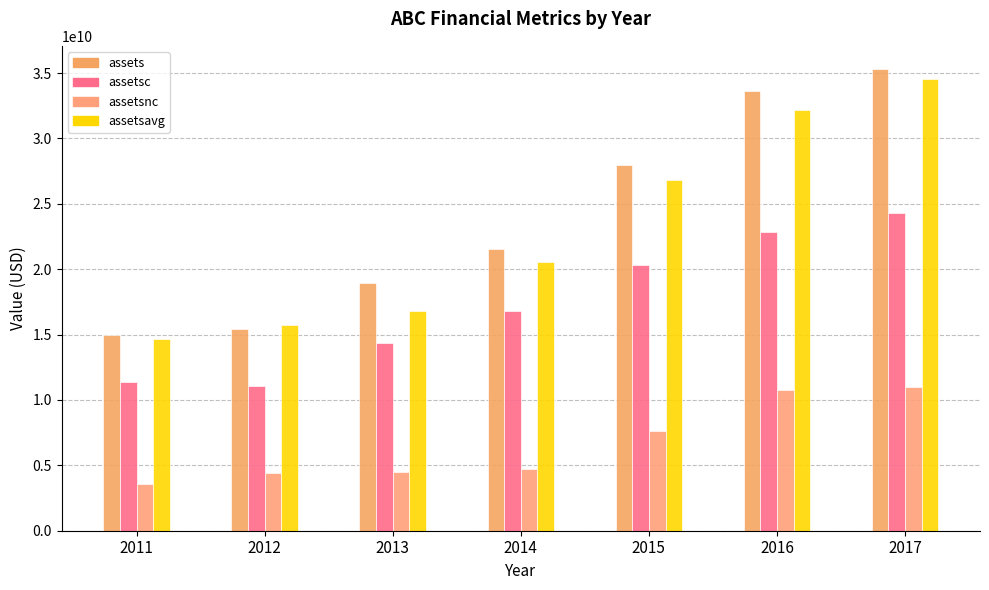

Is it true that assetsavg equals 16776233250 at 2013?

True